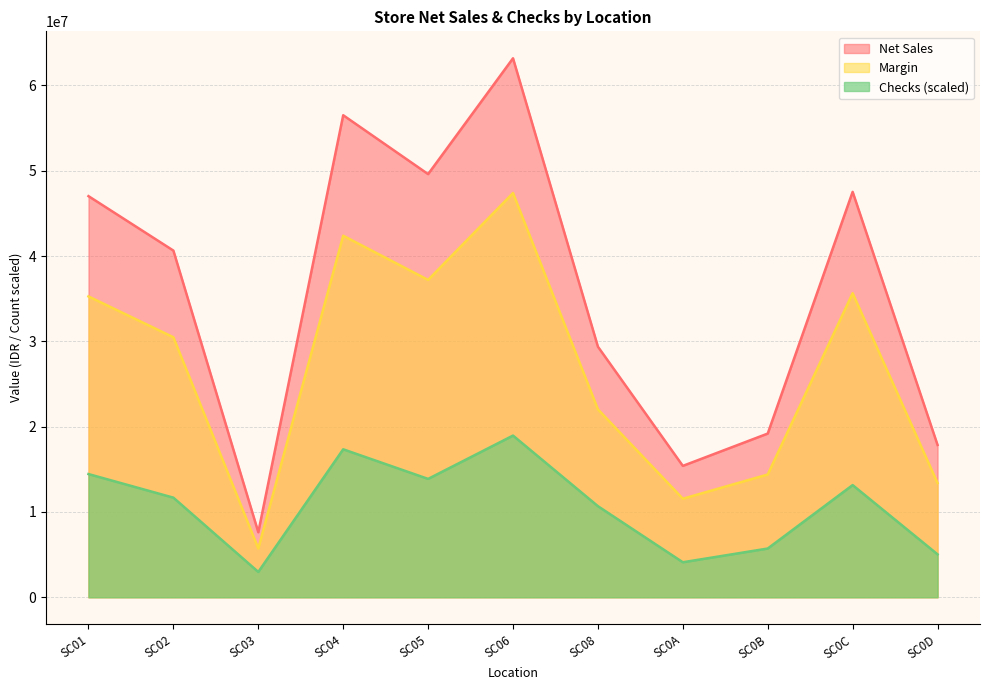

True or false: Net Sales and Margin intersect in this chart.

False